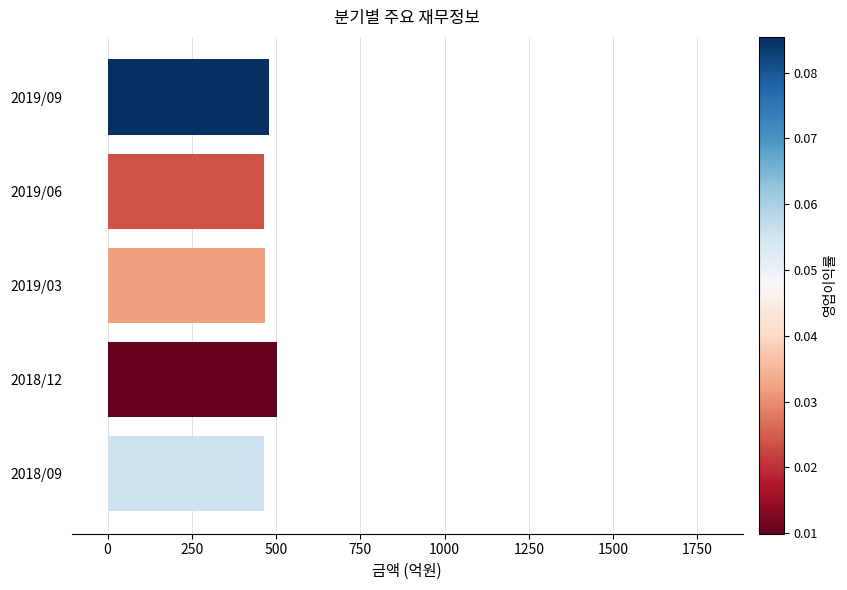

What is the average value?

476